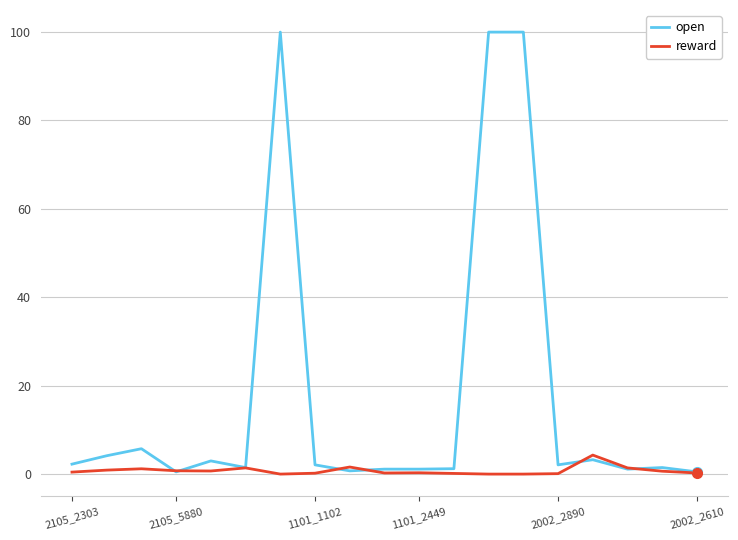

List the series in order of their overall mean, highest first.

open, reward